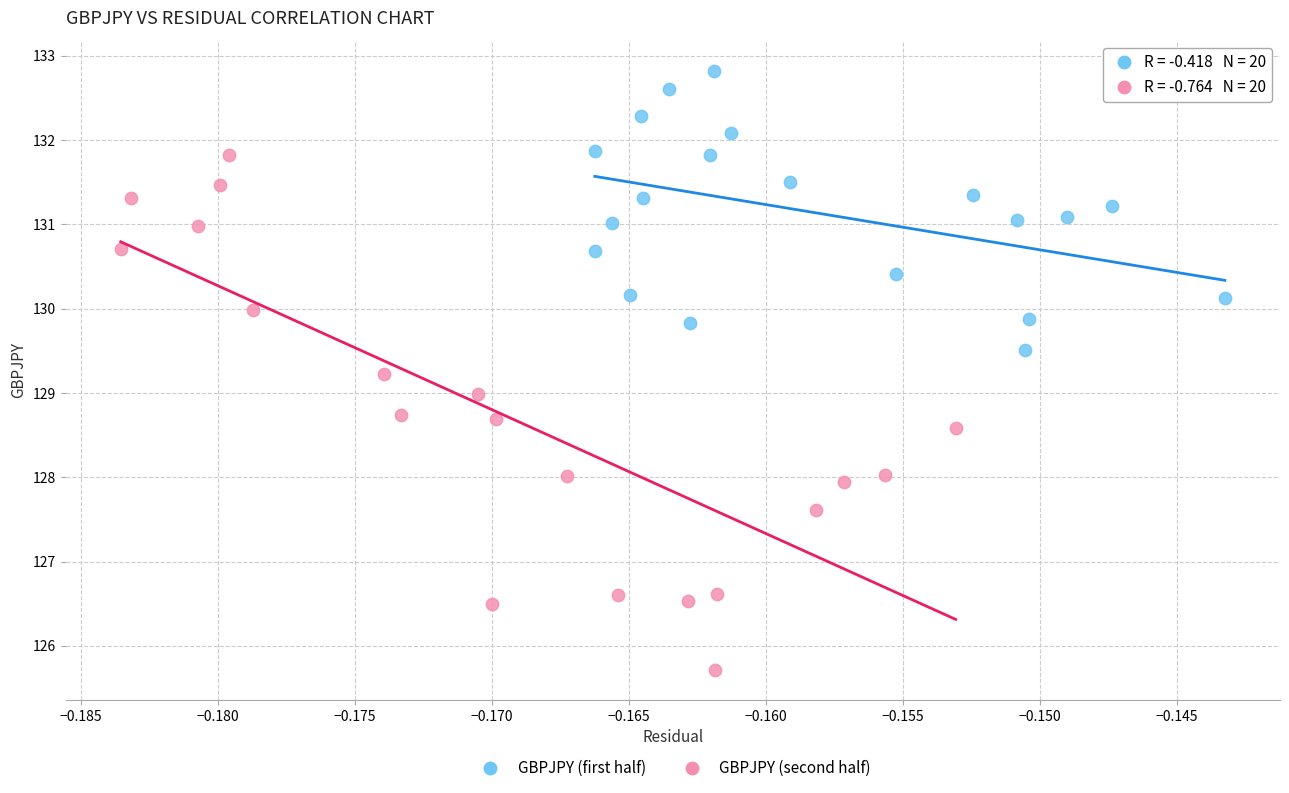

Which series has the widest spread of Y values?

GBPJPY (second half)